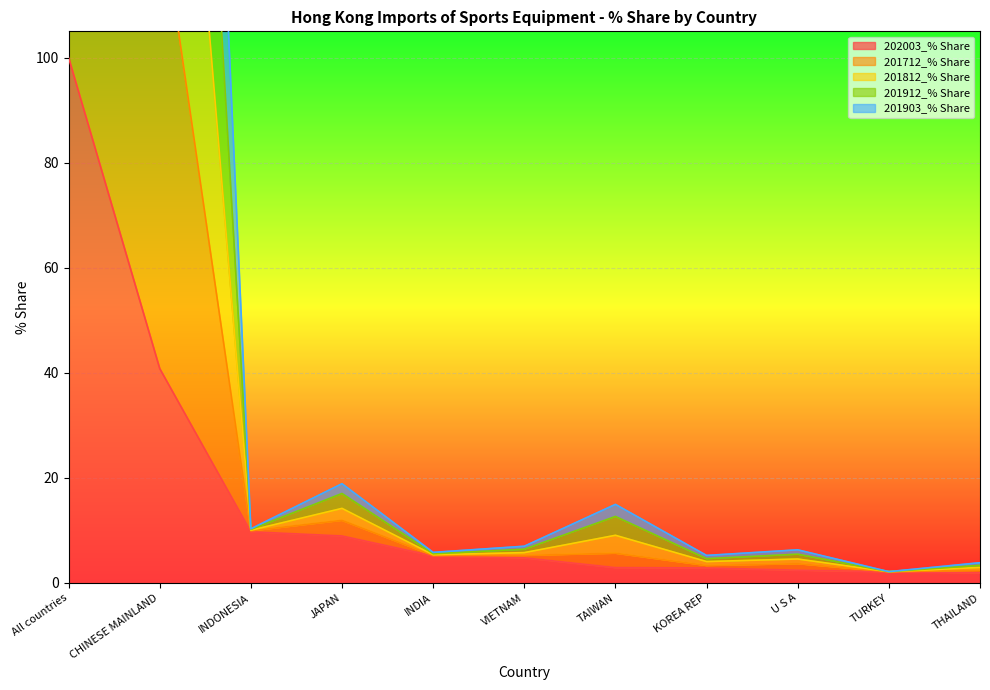

Which series has the widest spread of values?

201712_% Share